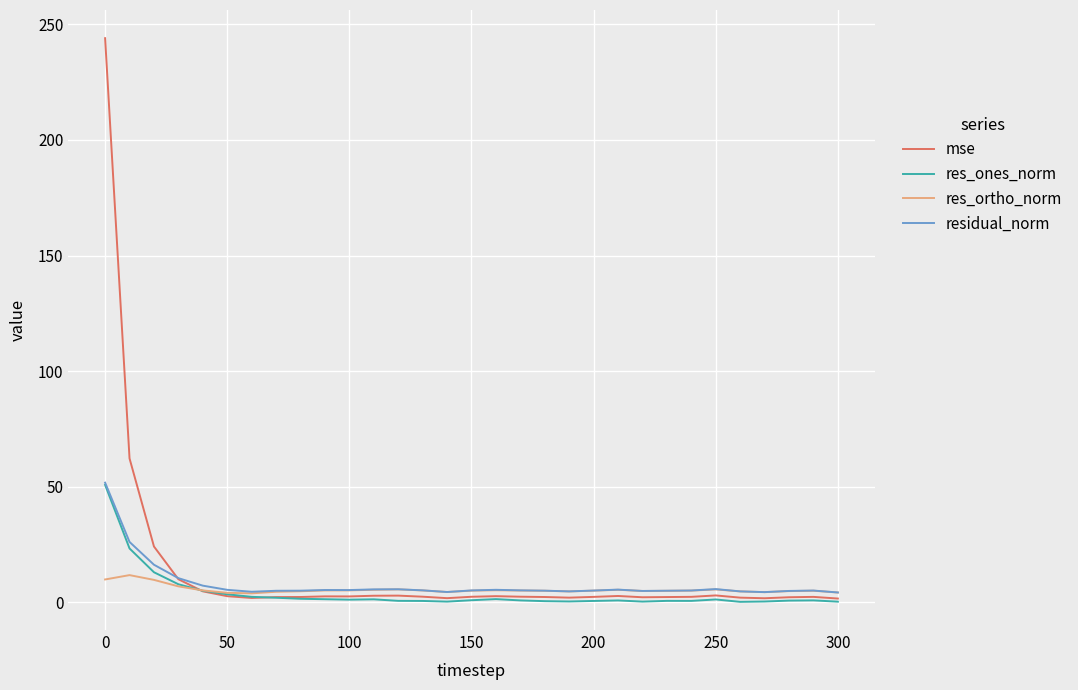

Which series has the largest range (max minus min)?

mse